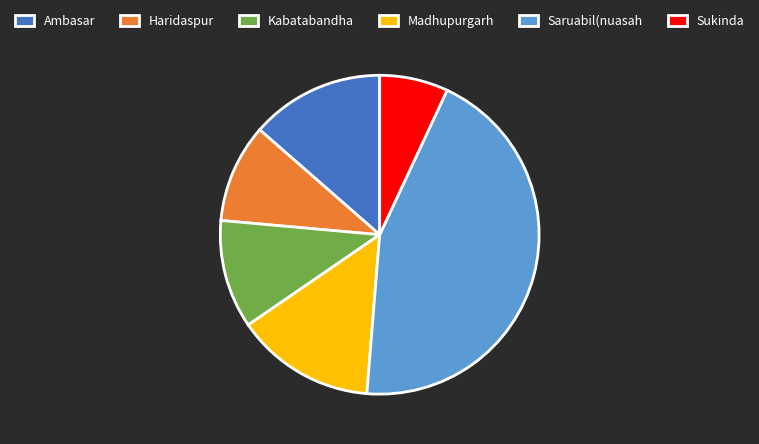

Is there a majority slice in this chart?

No